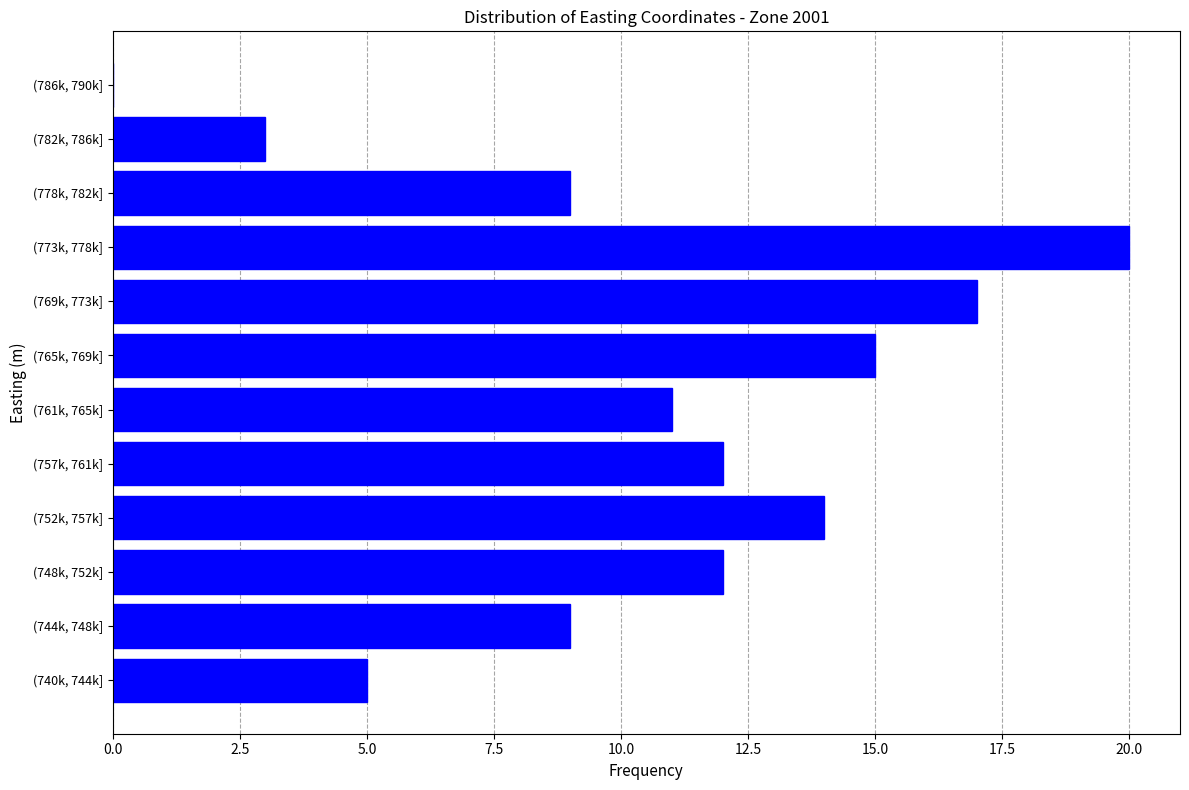

Reading bottom to top, transcribe all the data shown in this chart.

(740k, 744k]=5	(744k, 748k]=9	(748k, 752k]=12	(752k, 757k]=14	(757k, 761k]=12	(761k, 765k]=11	(765k, 769k]=15	(769k, 773k]=17	(773k, 778k]=20	(778k, 782k]=9	(782k, 786k]=3	(786k, 790k]=0